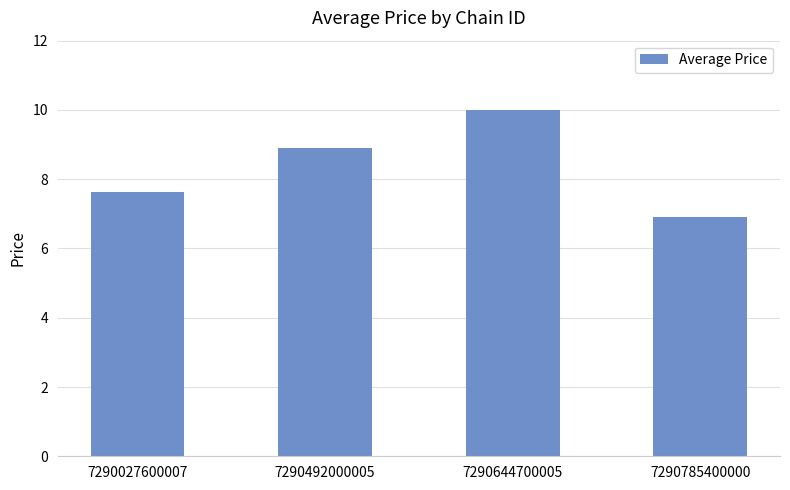

At which label is the value closest to 8?

7290027600007